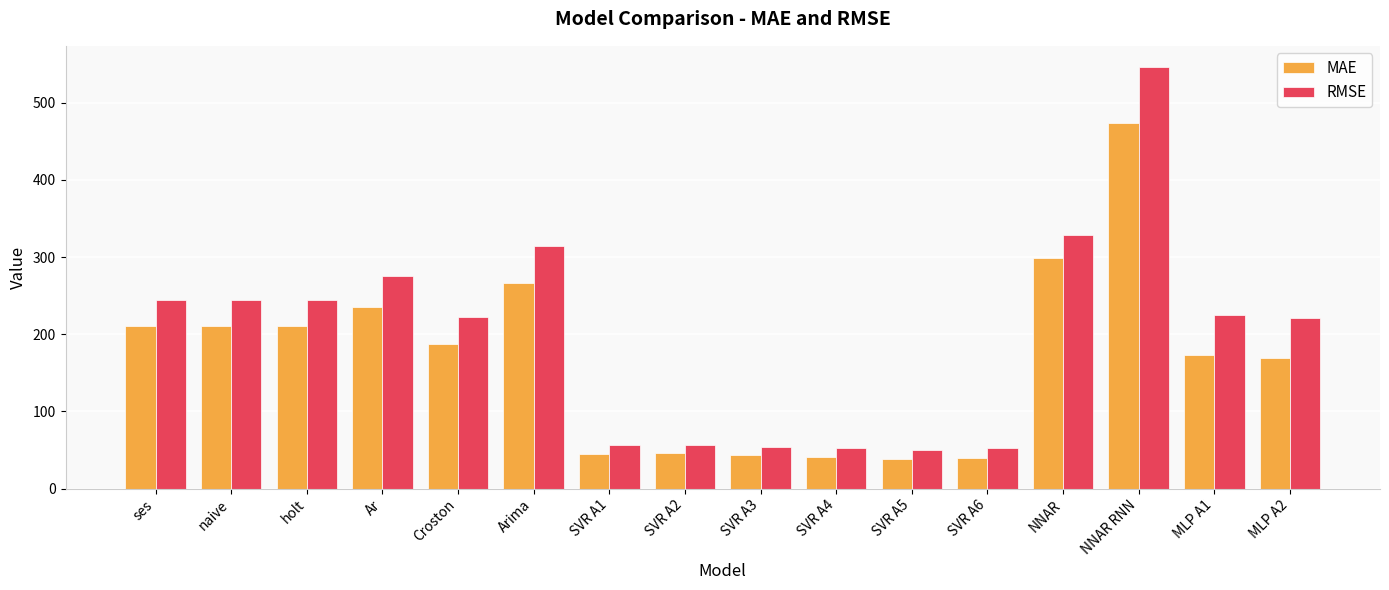

What are all the series names shown in the legend?

MAE, RMSE